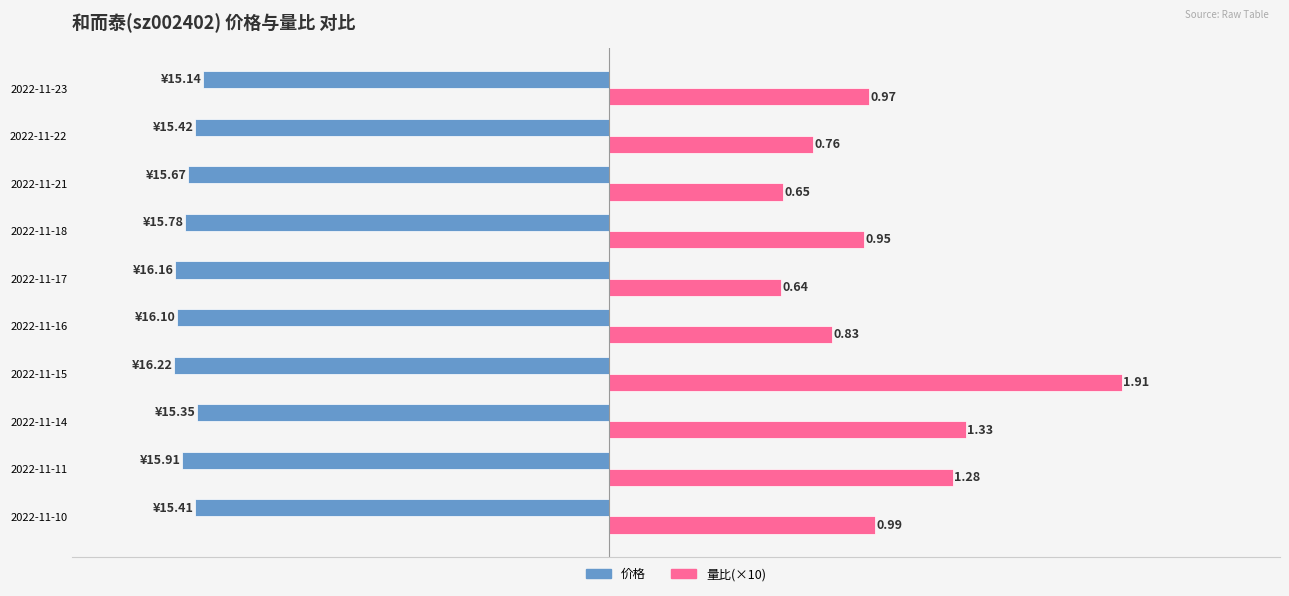

What are all the series names shown in the legend?

价格, 量比(×10)